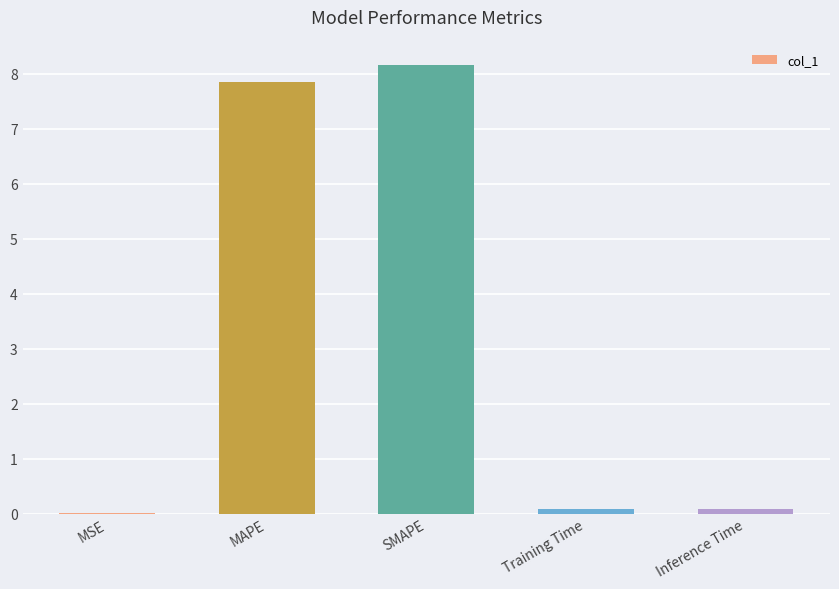

True or false: the data shows 7.8 at MAPE.

True